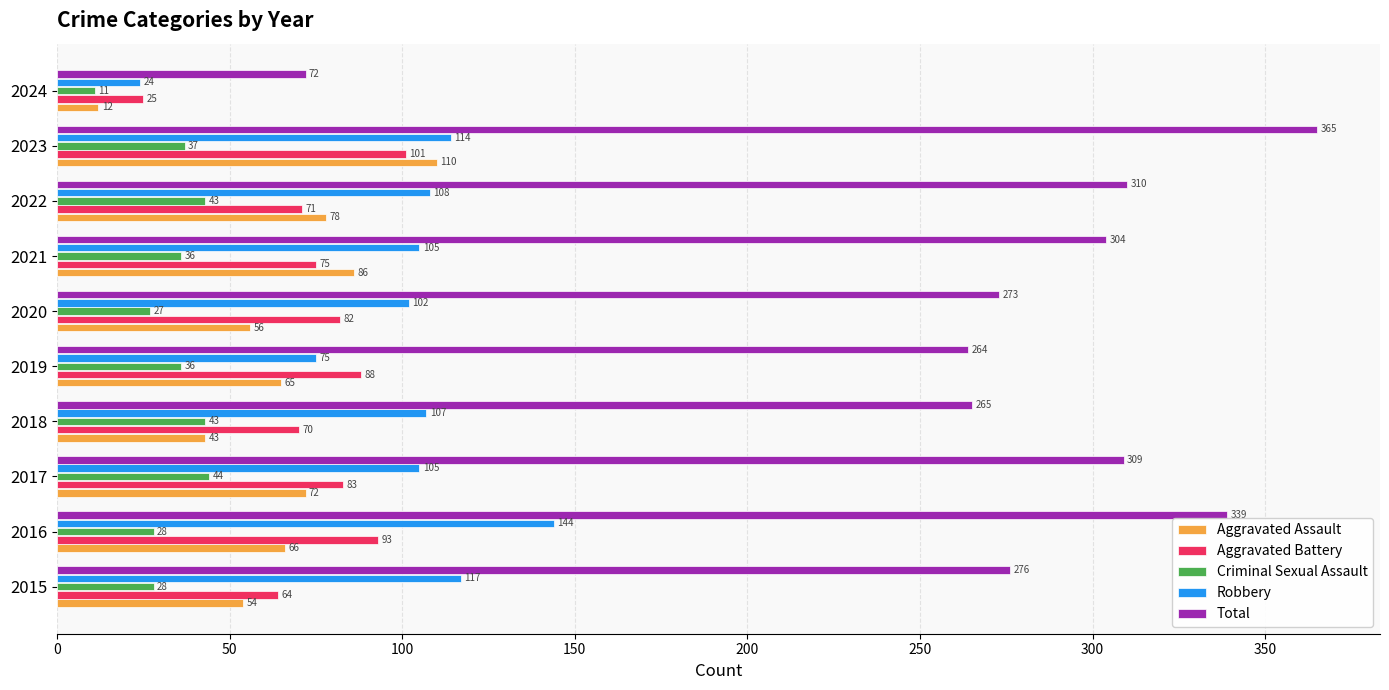

What are all the series names shown in the legend?

Aggravated Assault, Aggravated Battery, Criminal Sexual Assault, Robbery, Total